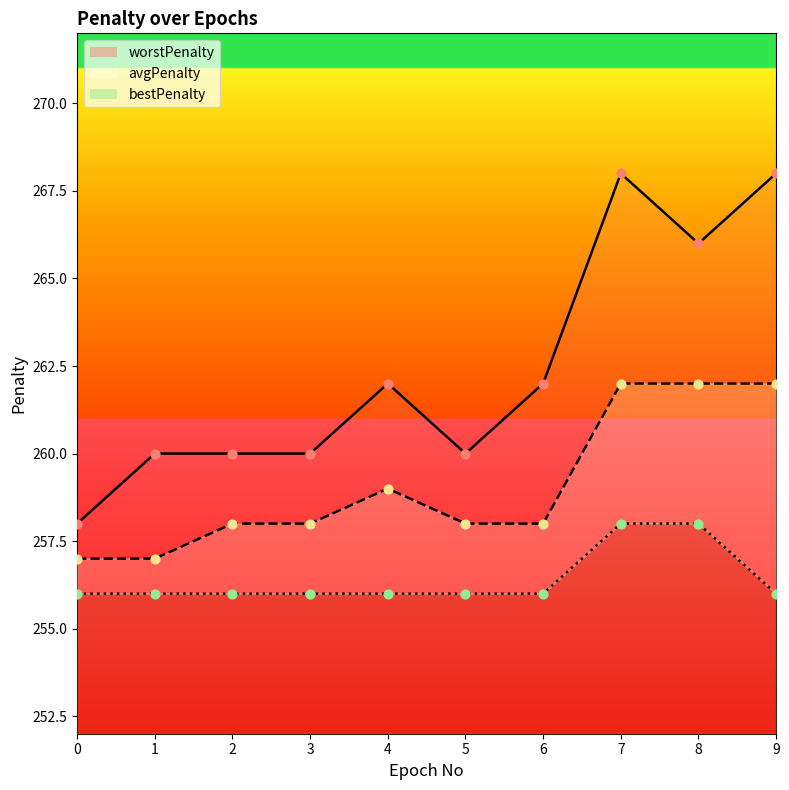

At which category is the sum across all series the highest?

7